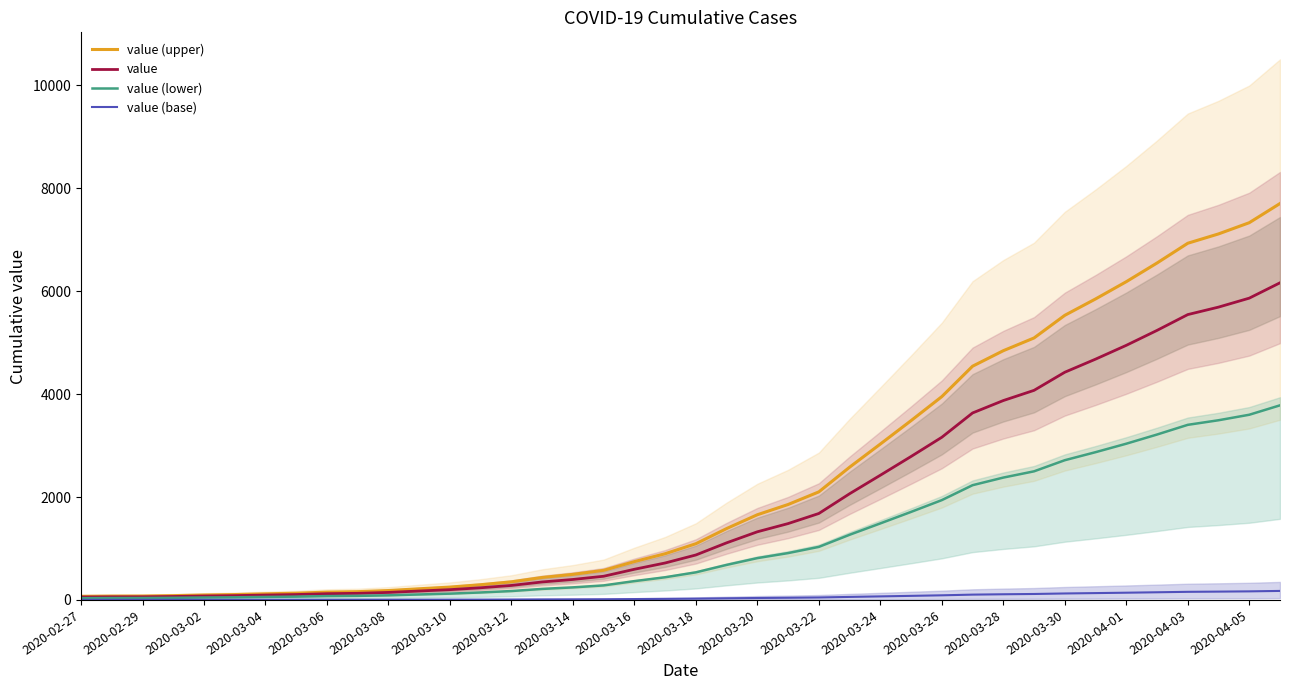

What is the maximum value for value (upper)?

7703.3